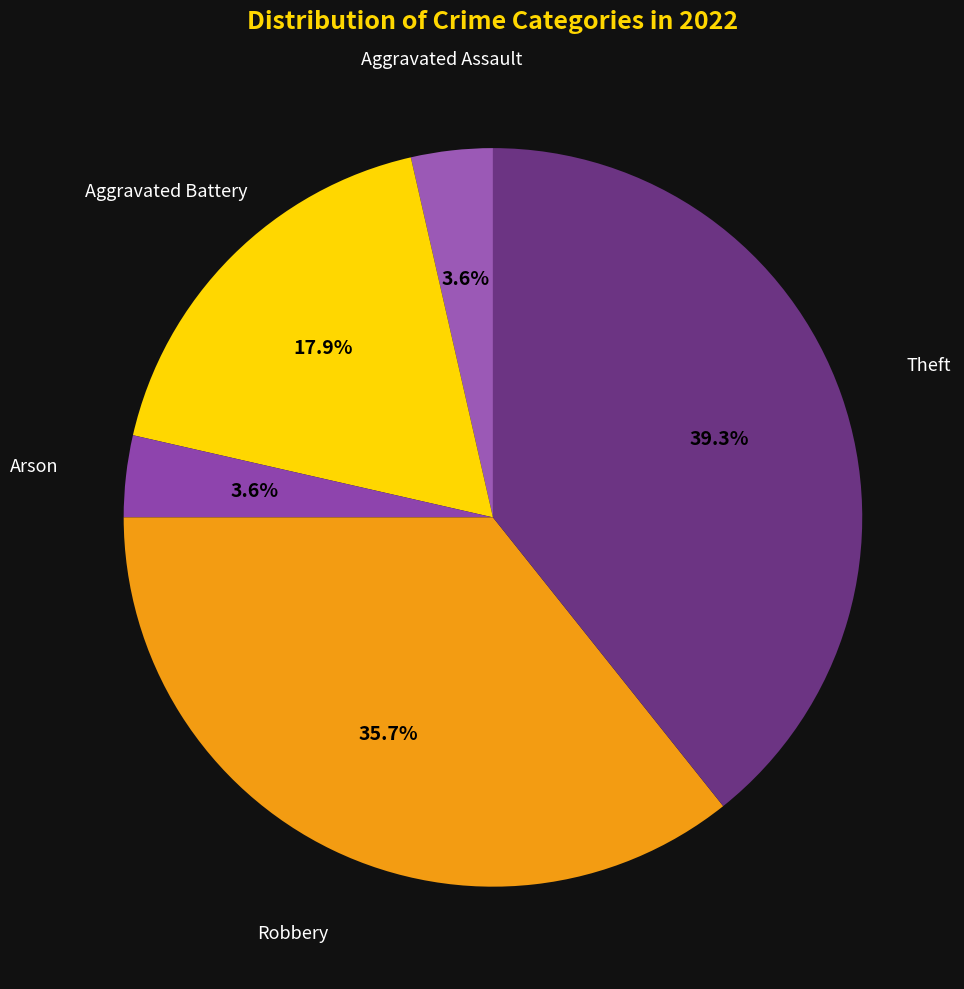

Which slice is the smallest?

Aggravated Assault